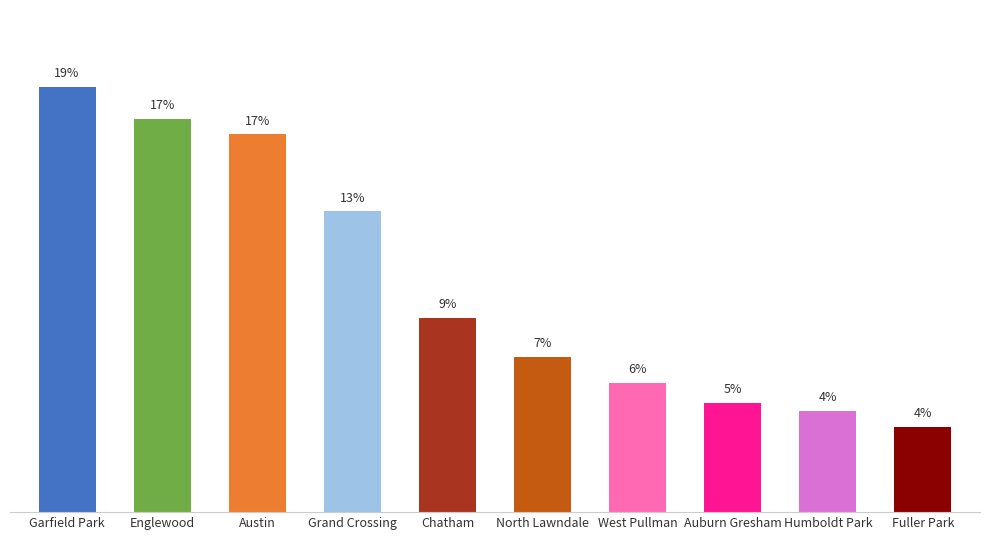

Does the chart contain any negative values?

No